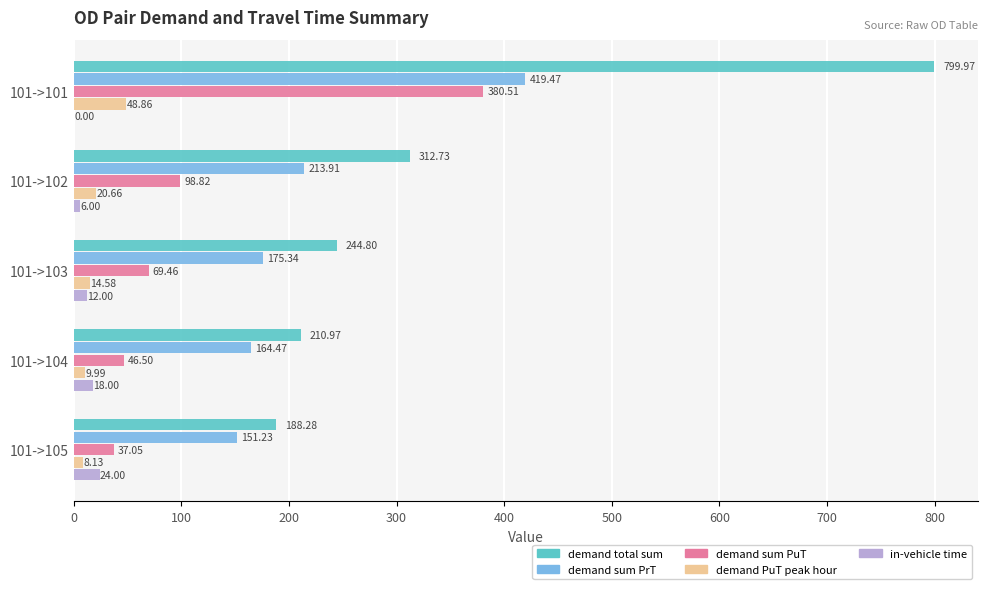

What is the sum of all demand sum PrT values?

1124.4